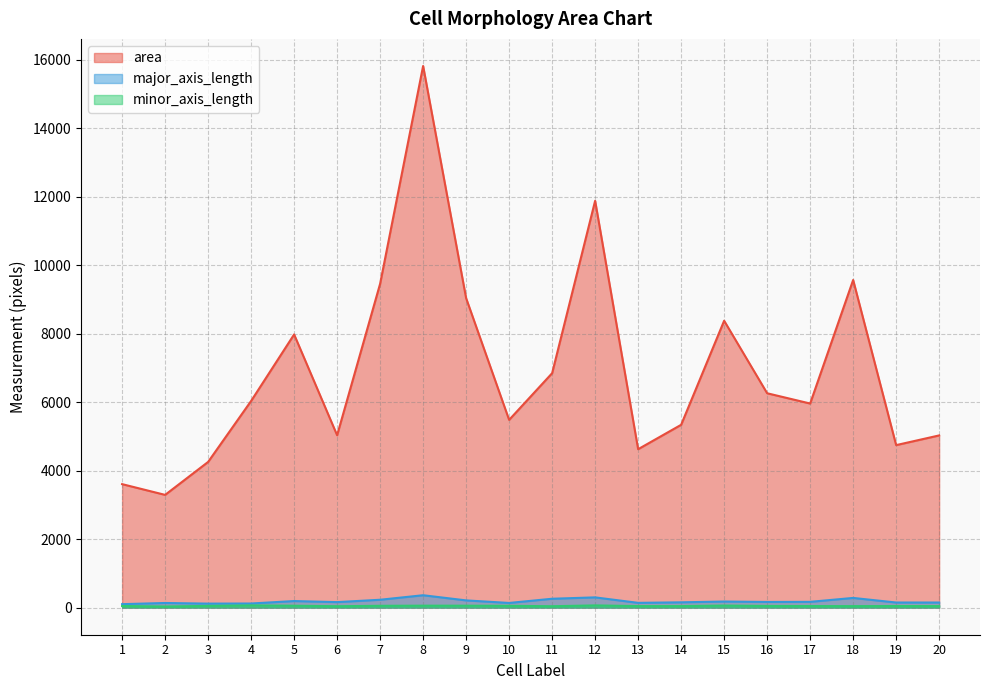

True or false: area has a value of 3606.0 at 1.

True